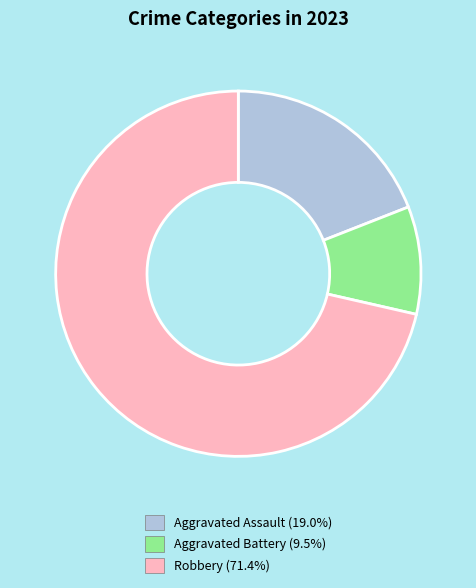

Is there any slice that represents more than half of the pie?

Yes